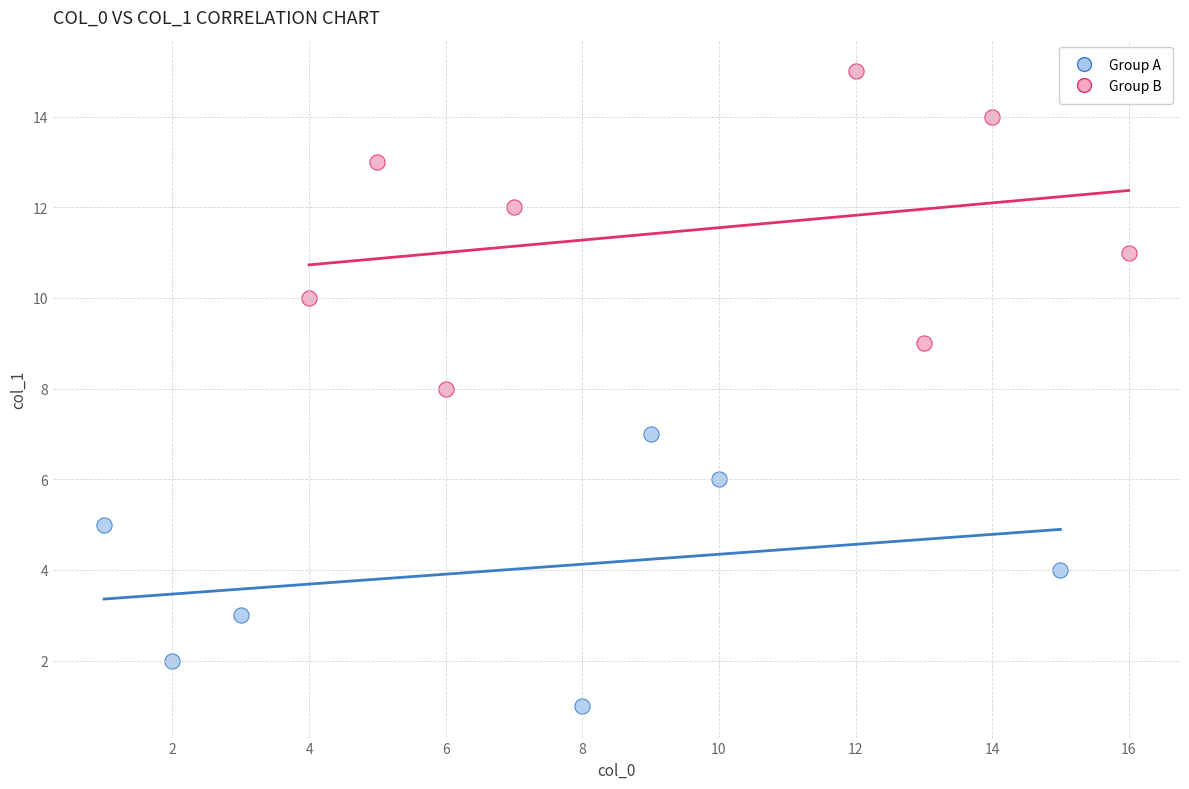

Which series reaches the maximum Y coordinate?

Group B